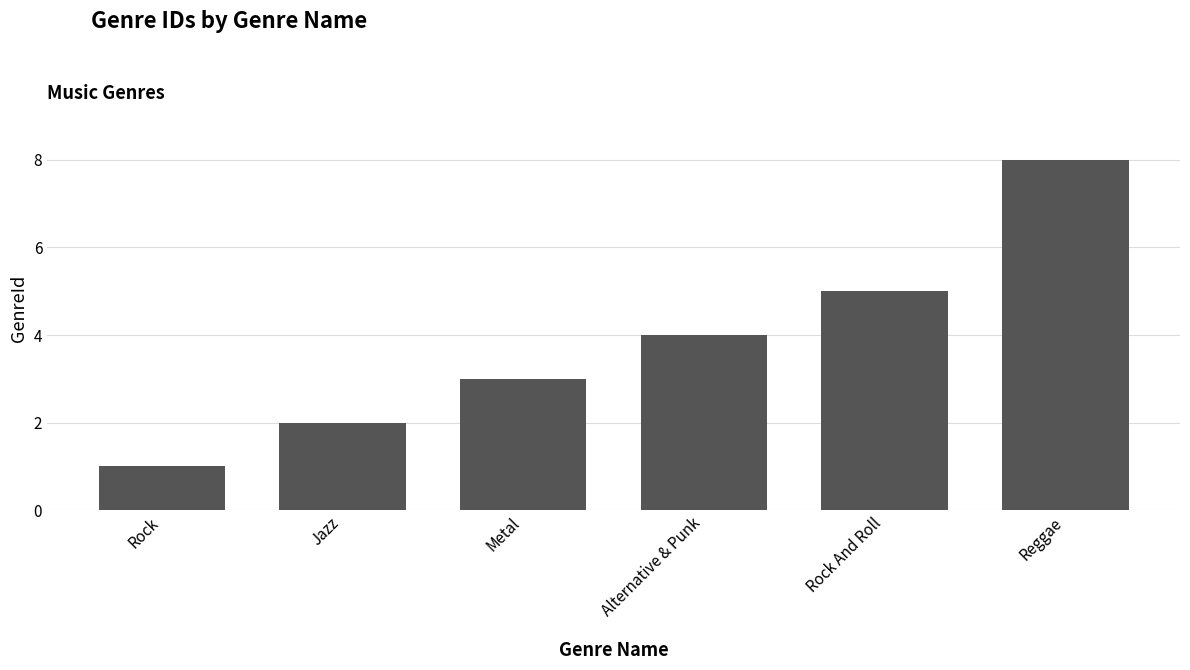

Read the value at Rock.

1